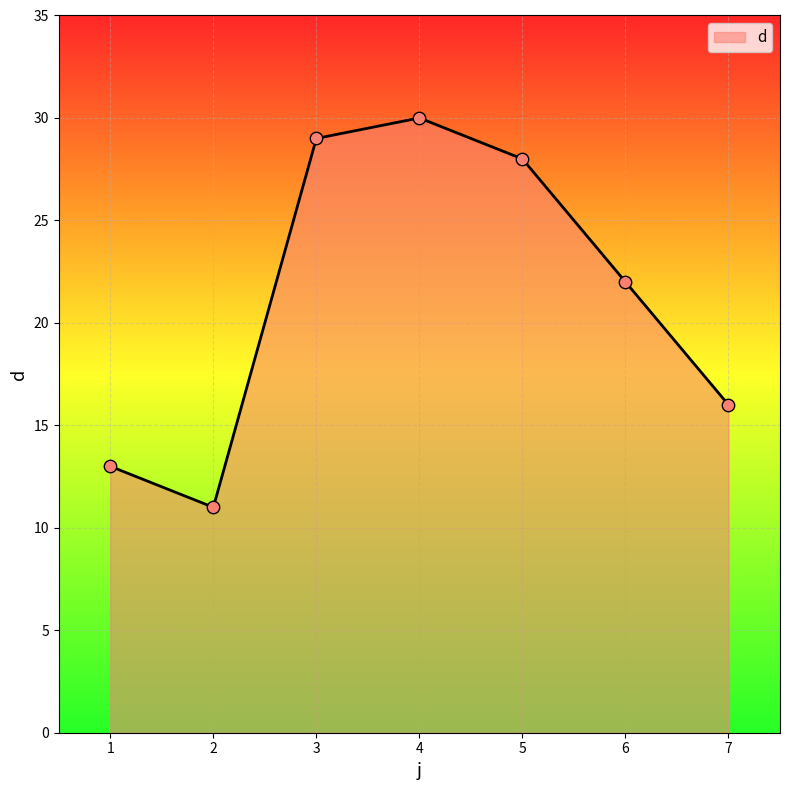

Which has a higher value, 5 or 2?

5